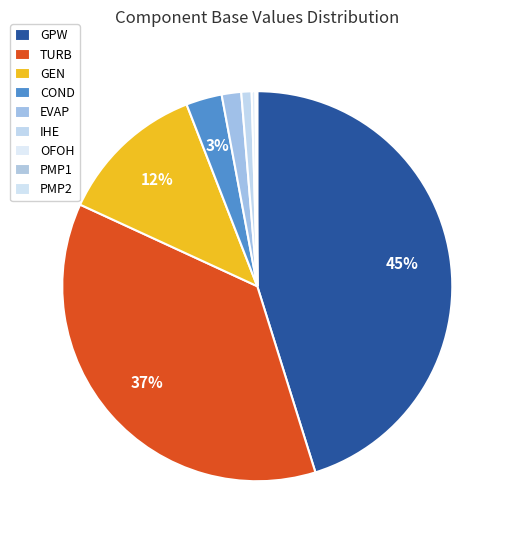

To the nearest percent, what is the difference between the PMP2 and GEN slice percentages?

12%